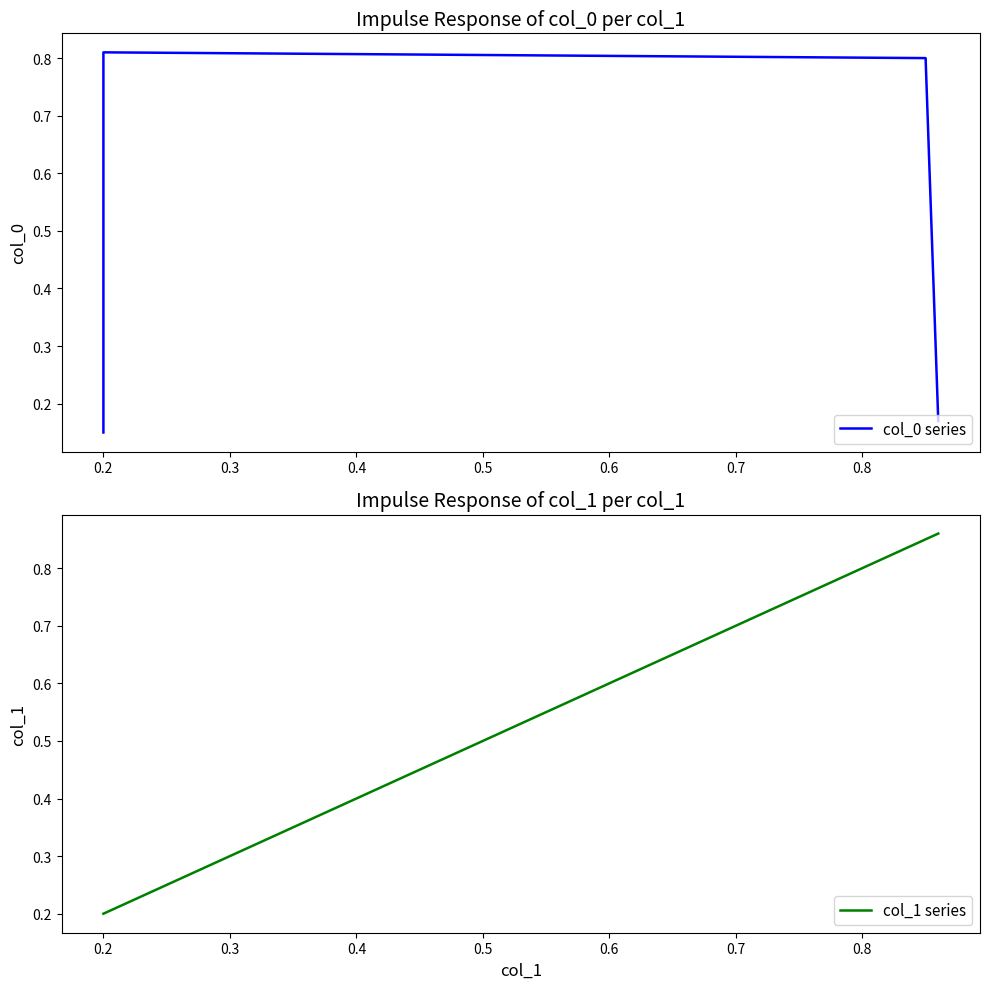

Which series changed the most between 0.2 and 0.4?

col_1 series